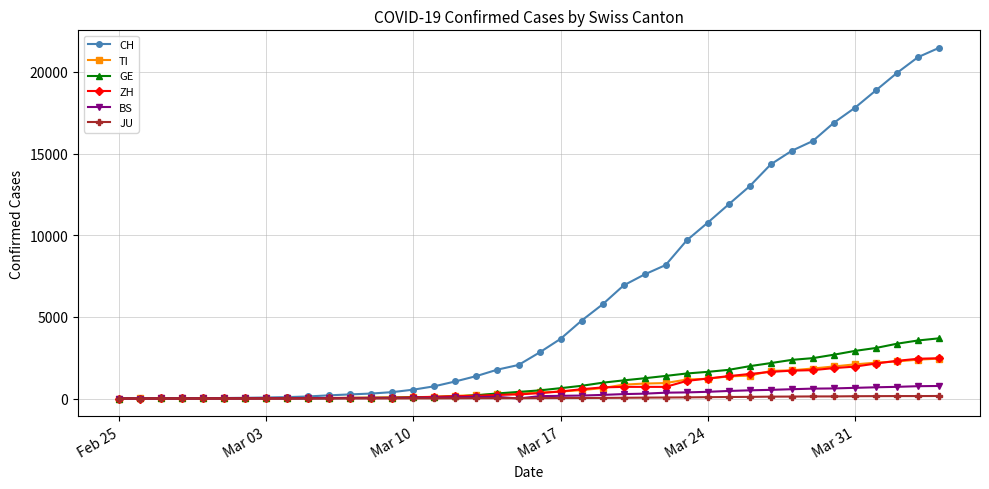

What are all the series names shown in the legend?

CH, TI, GE, ZH, BS, JU